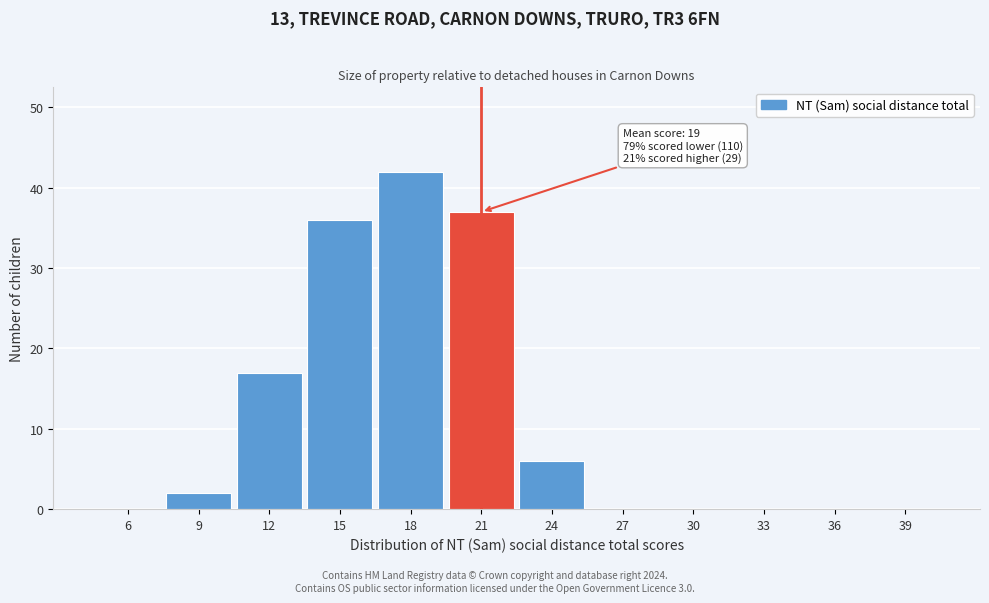

Reading left to right, what are all the values shown in this chart?

6=0	9=2	12=17	15=36	18=42	21=37	24=6	27=0	30=0	33=0	36=0	39=0